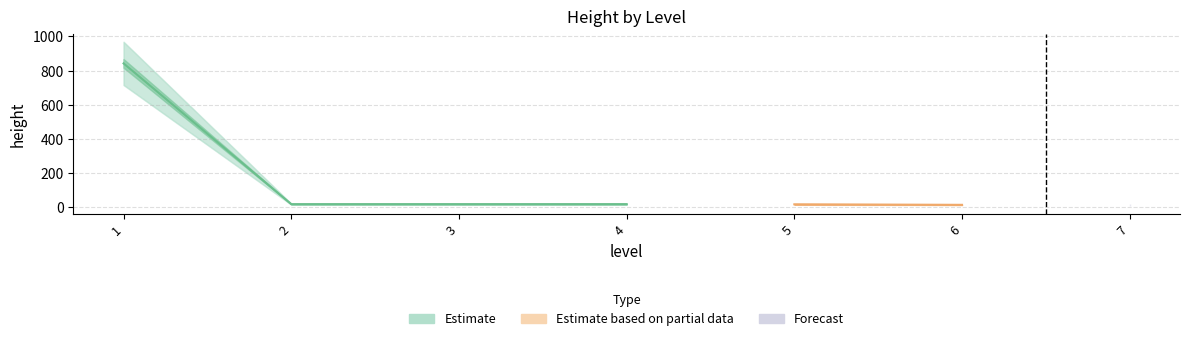

The chart shows a value of 18 at 5. True or false?

True